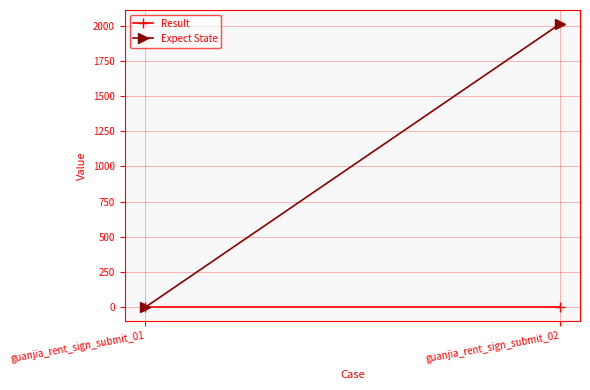

Rank the series by their average value, from highest to lowest.

Expect State, Result